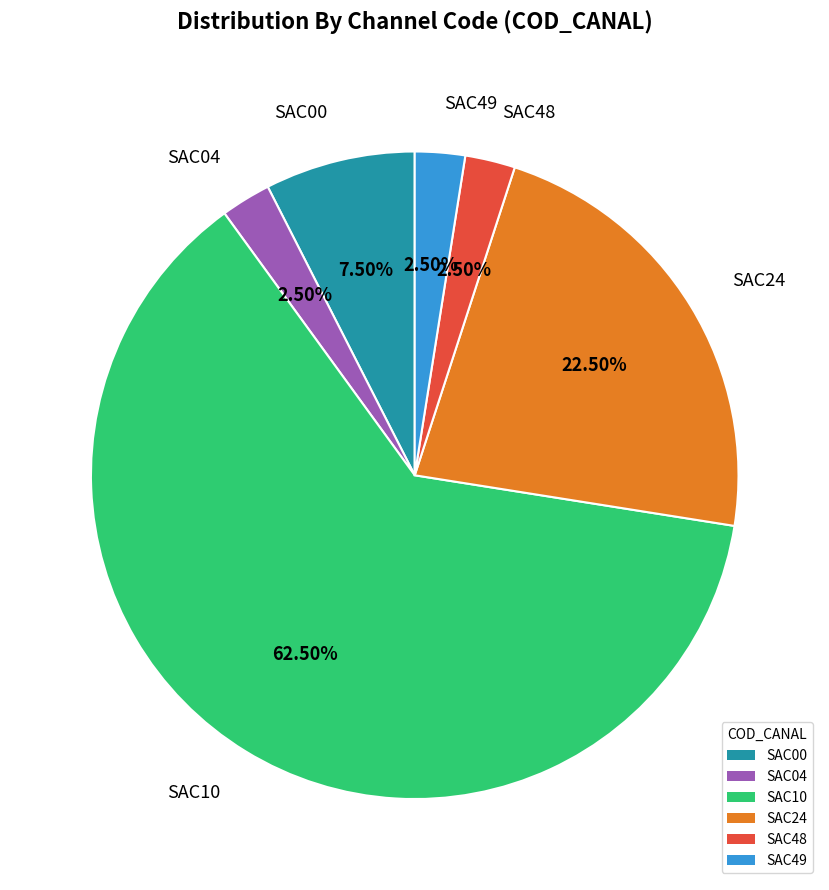

How many segments does this pie chart have?

6